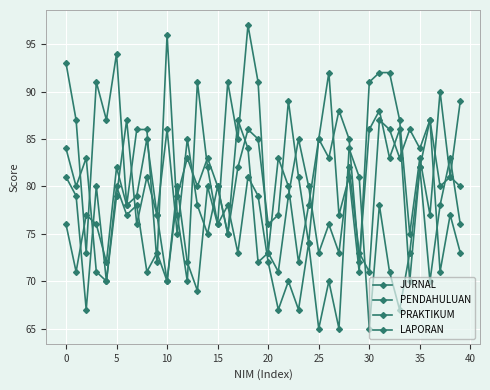

Is this an area chart (filled region under the line)?

No